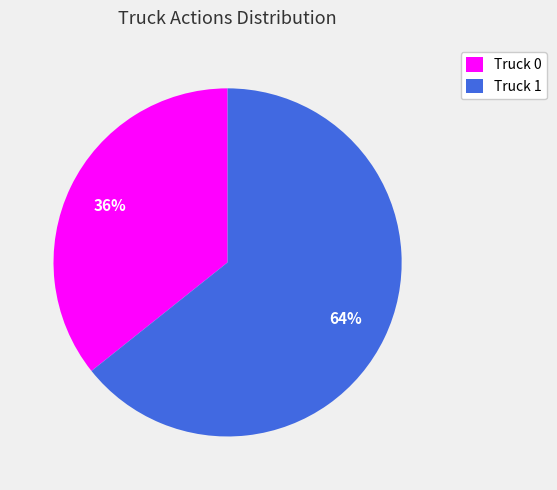

To the nearest percent, what is the combined percentage of Truck 0 and Truck 1?

100%